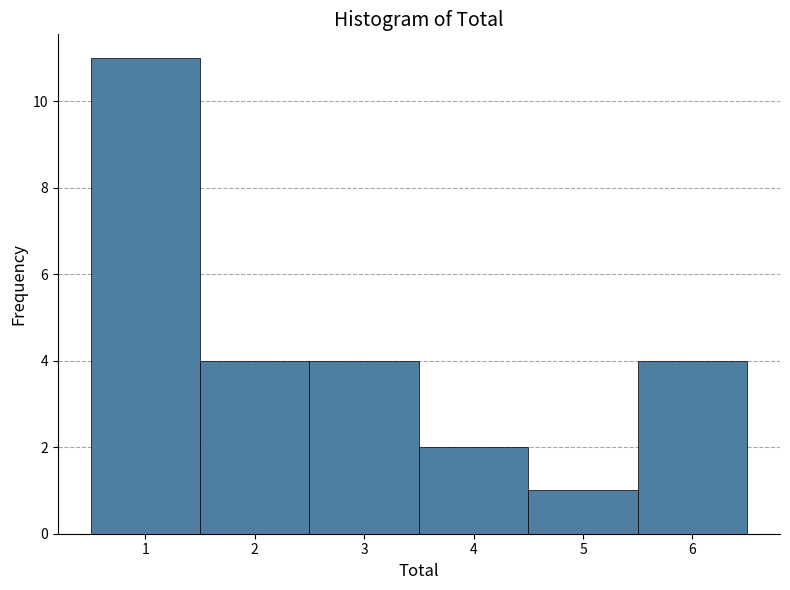

How tall is the bar that spans 1.5 to 2.5 on the x-axis? The values are not printed on the chart, so give them approximately, as read against the axis.

4